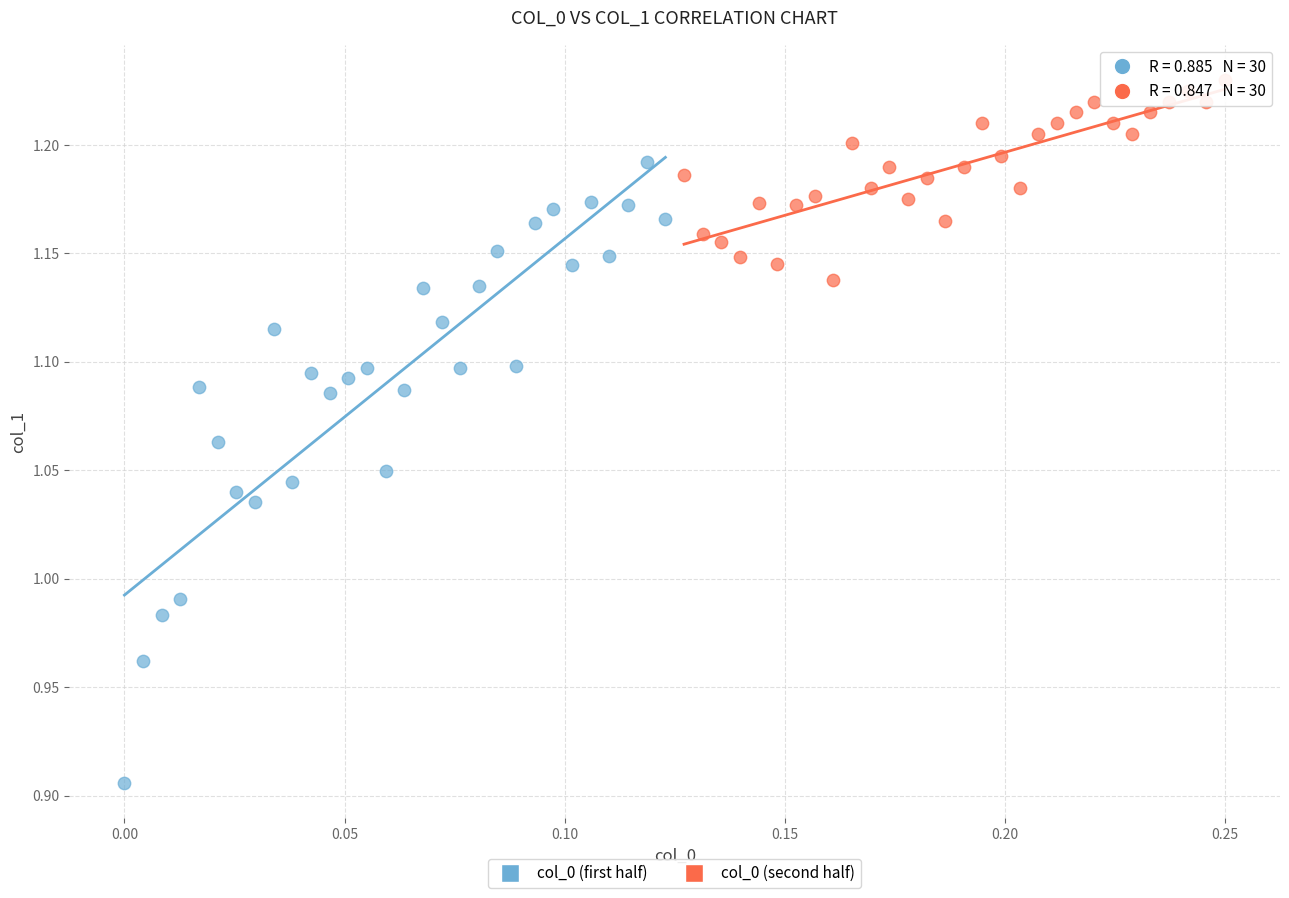

Which series reaches the minimum Y coordinate?

col_0 (first half)